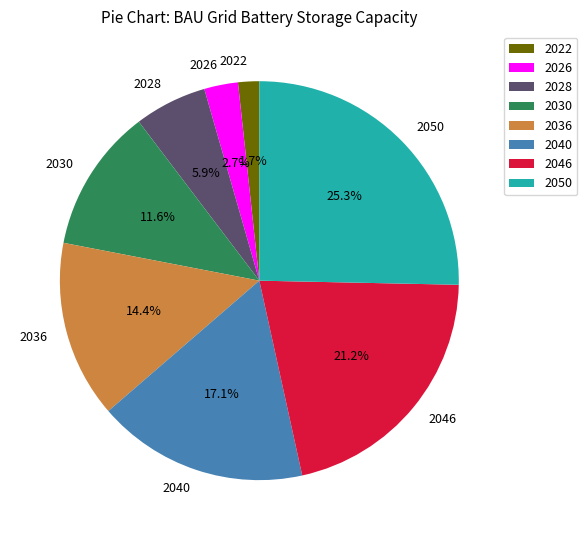

Rank the categories by value from lowest to highest.

2022, 2026, 2028, 2030, 2036, 2040, 2046, 2050